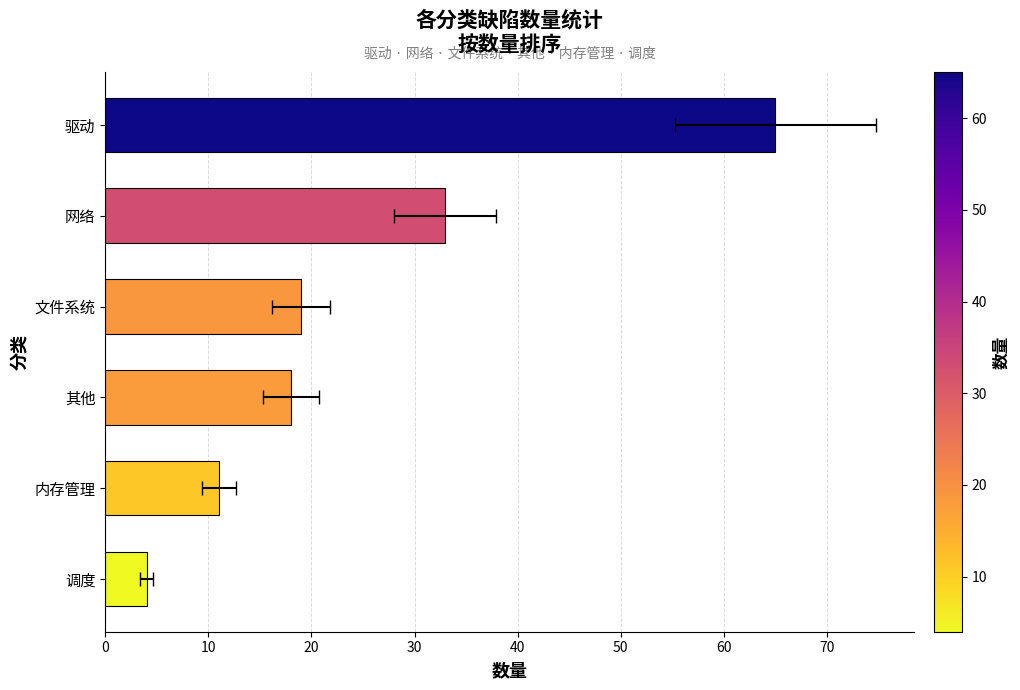

Count the number of categories in the chart.

6